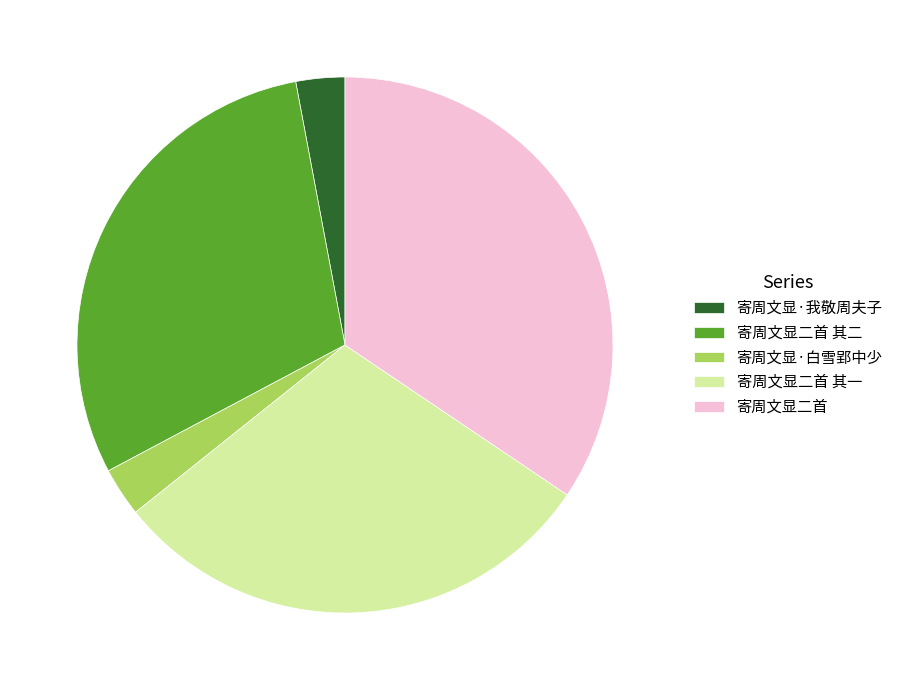

How many segments does this pie chart have?

5